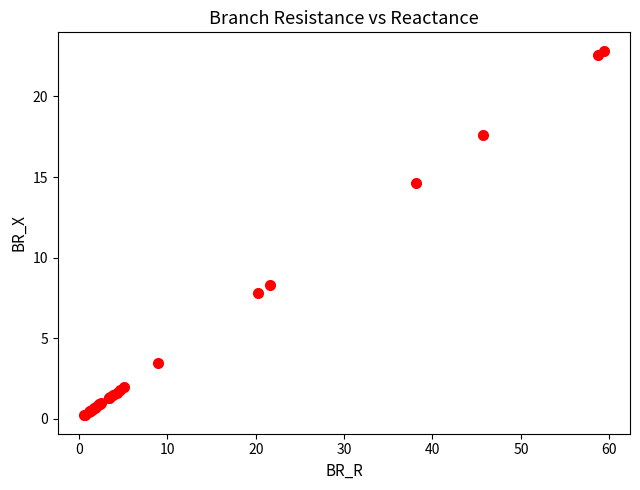

What Y value in the scatter plot is closest to 11?

8.3